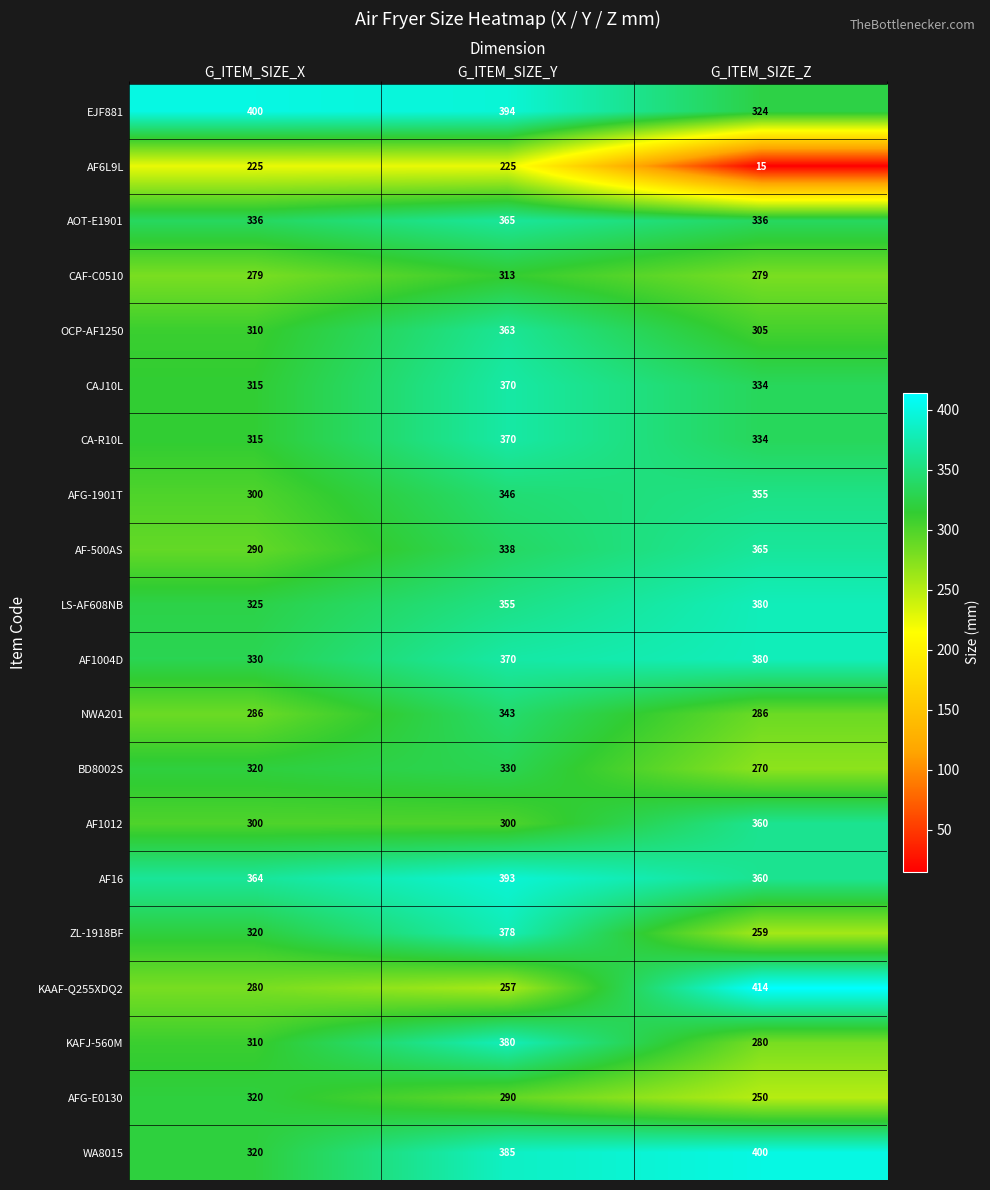

How many distinct data groups are displayed?

20